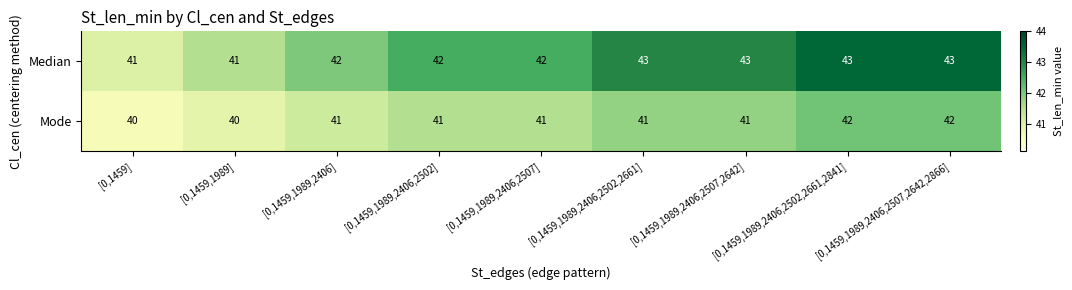

Is it true that Median equals 60 at [0,1459,1989,2406,2507,2642]?

False